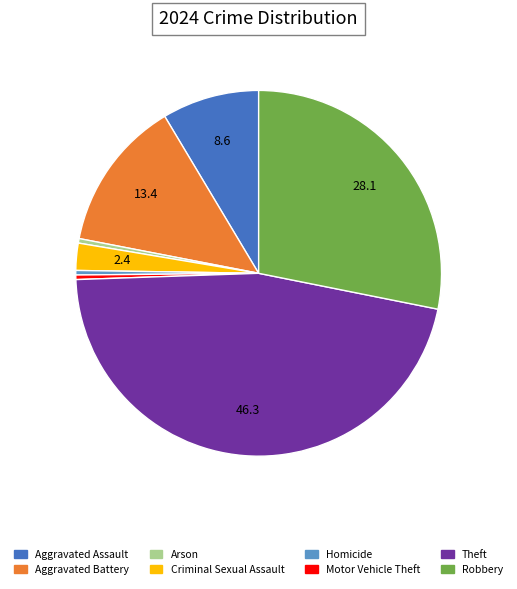

Between Robbery and Homicide, which is larger?

Robbery